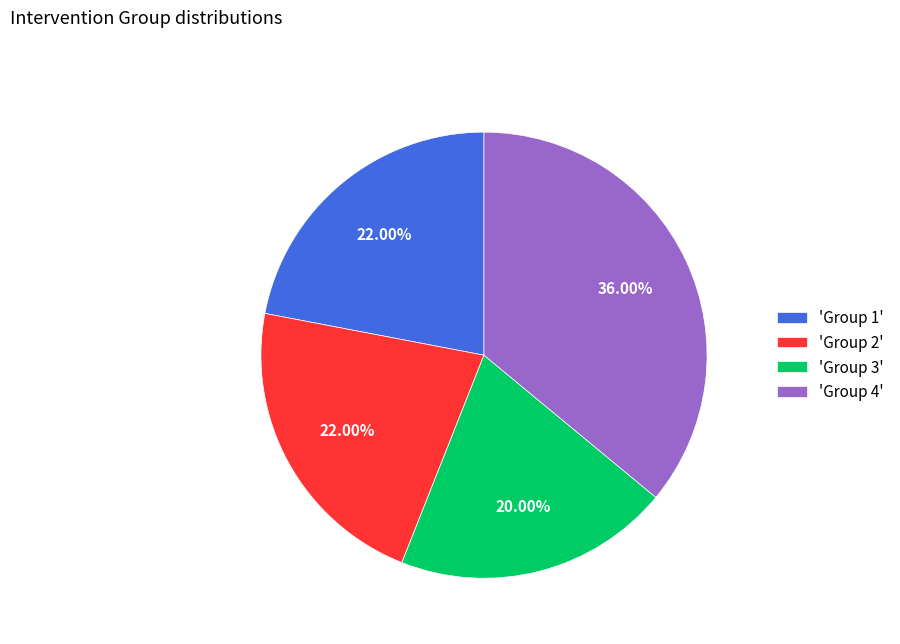

Which category has the biggest portion of the pie?

'Group 4'